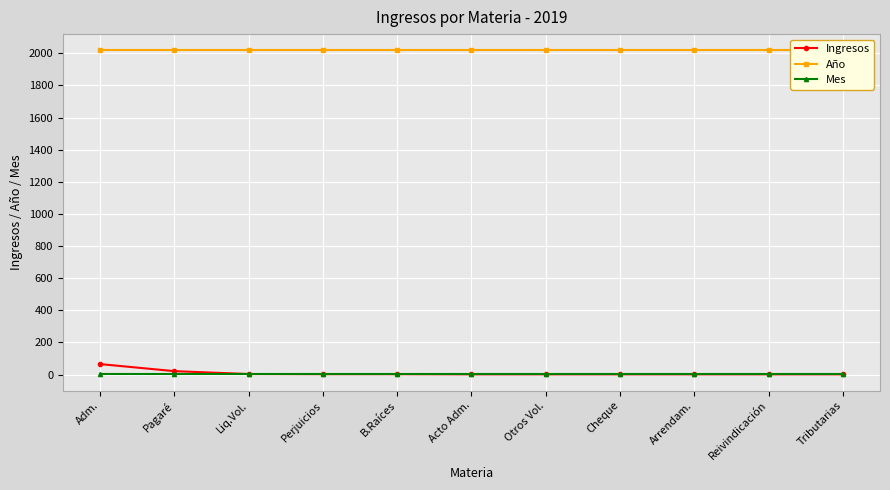

Is the value of Ingresos at B.Raíces greater than the value of Mes at Pagaré?

Yes